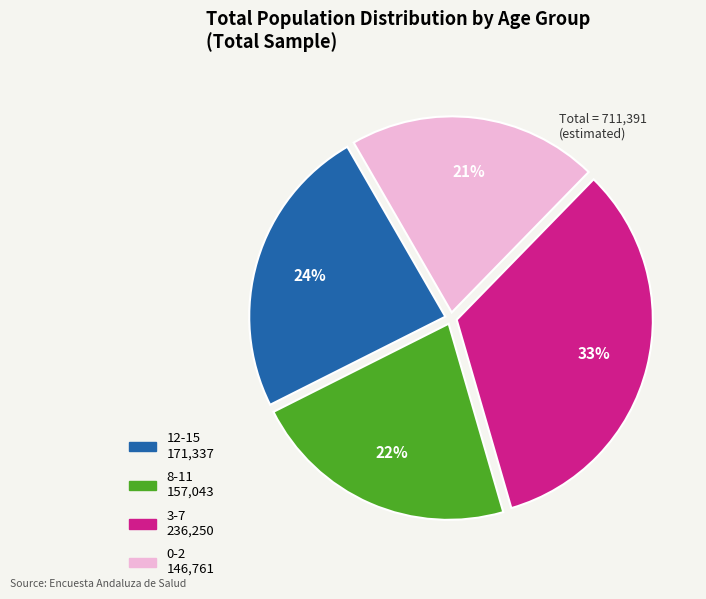

Count the number of slices in the pie.

4